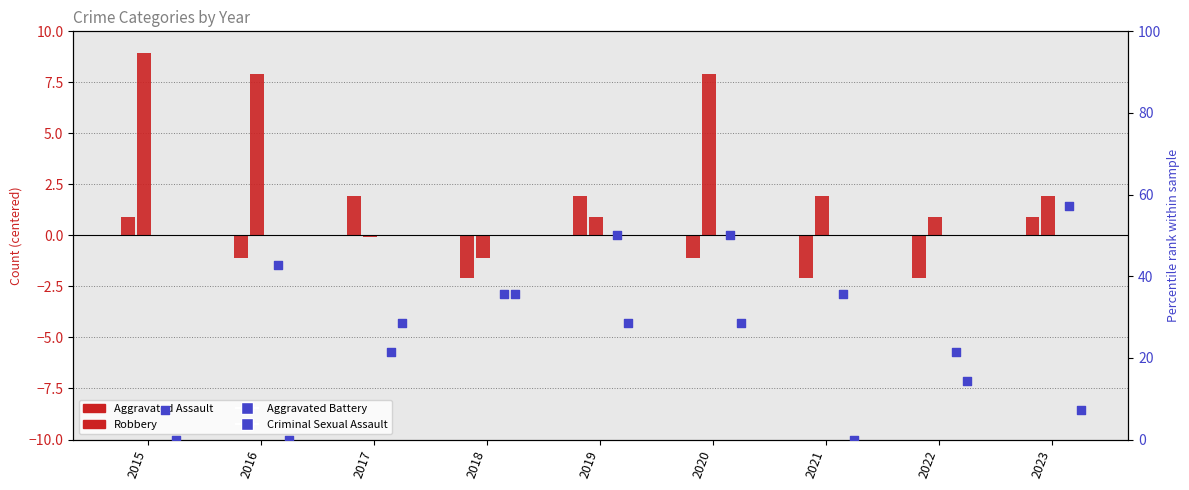

At which category is the sum across all series the highest?

2020